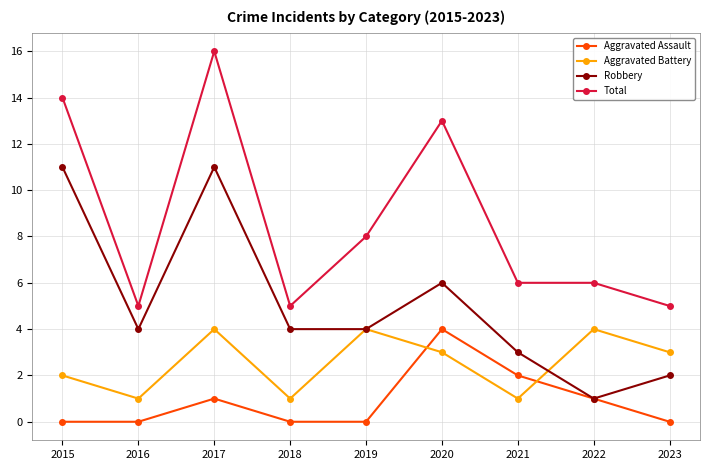

True or false: Robbery and Total cross at least once.

False